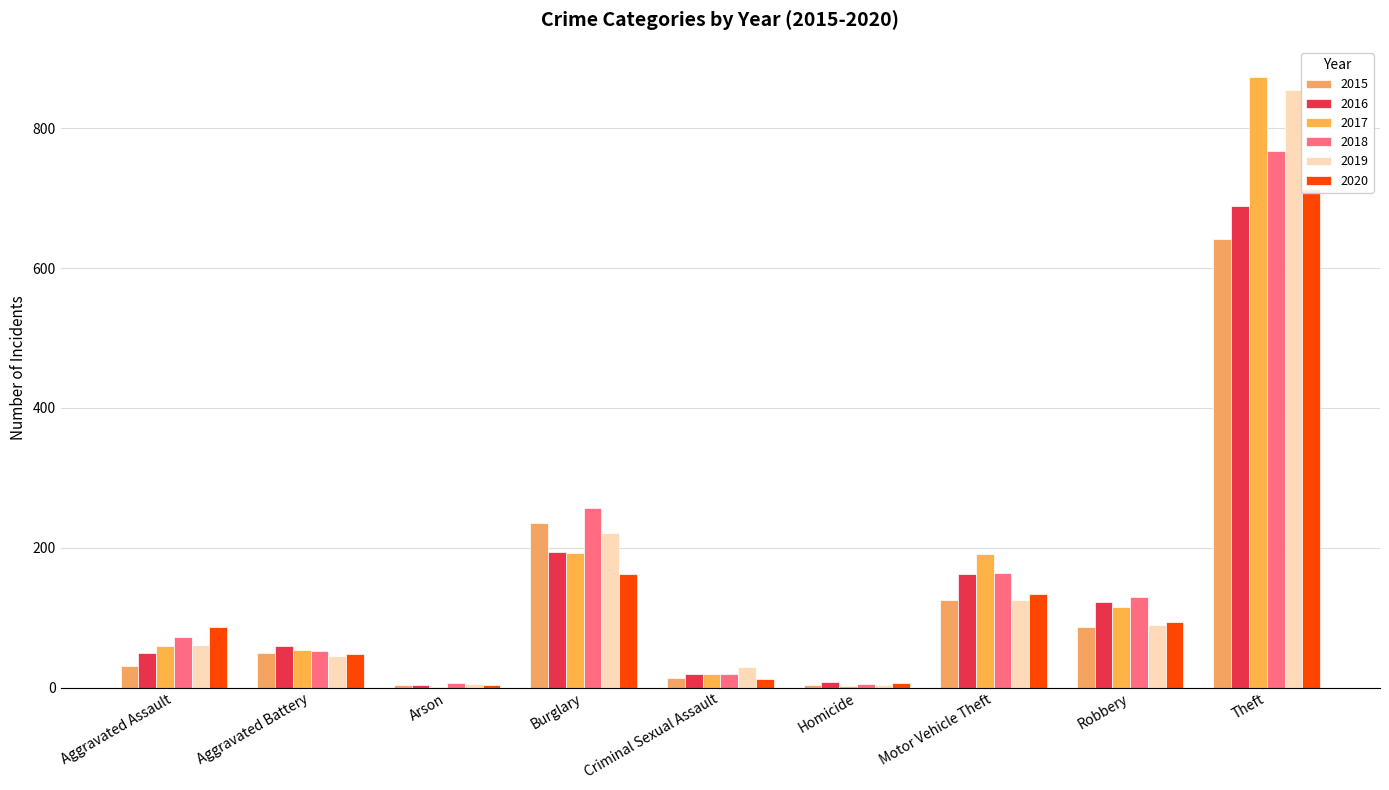

Where is 2020 nearest to the value 358?

Burglary